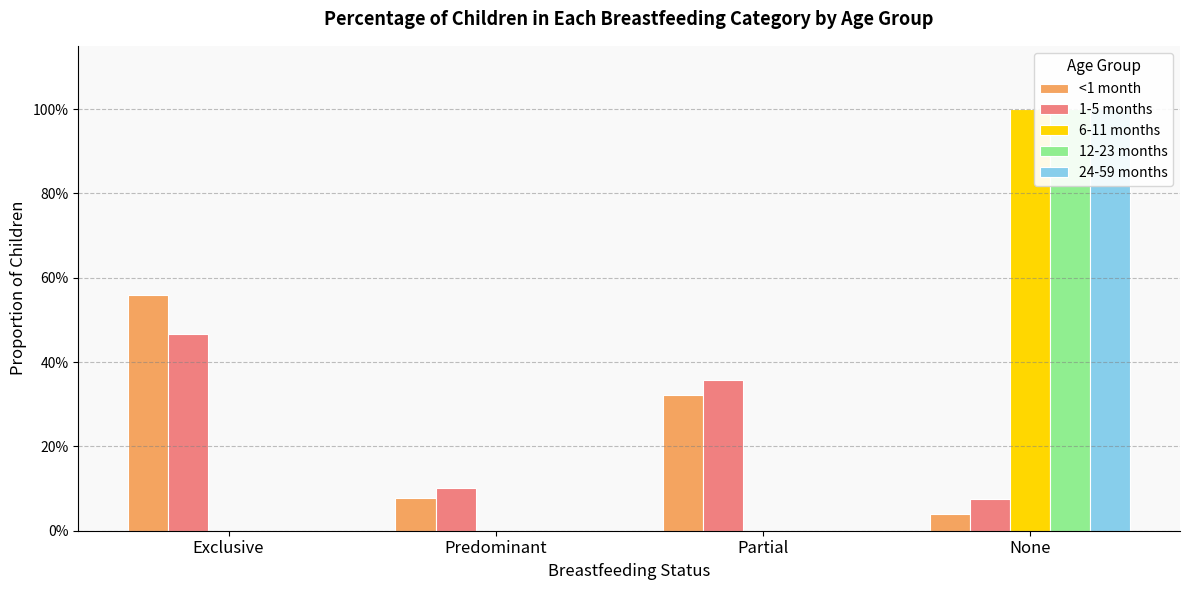

At which category is the sum across all series the highest?

None